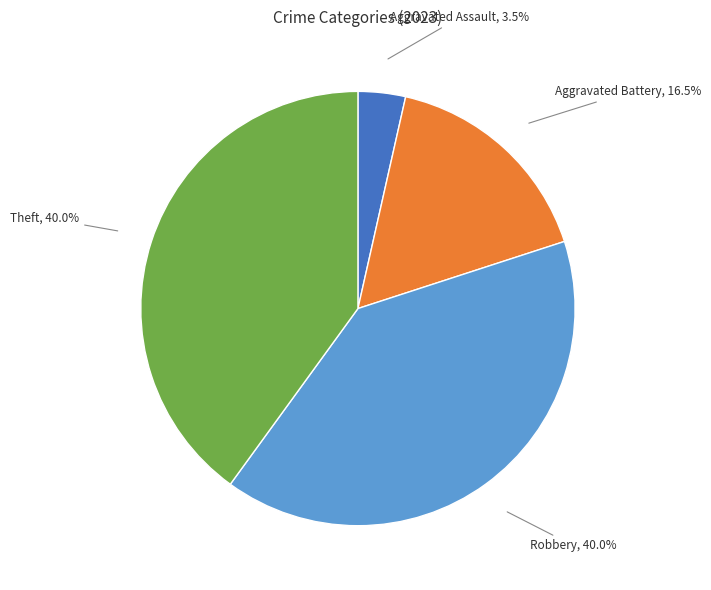

Is there any slice that represents more than half of the pie?

No